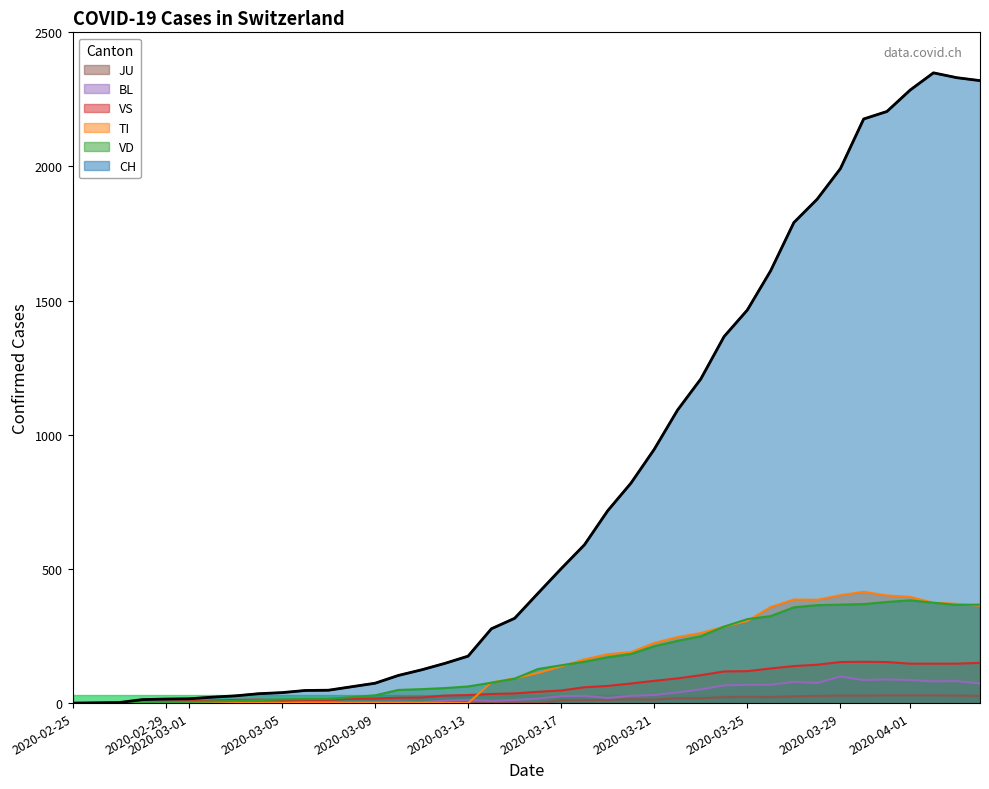

Count the number of data series in this chart.

6